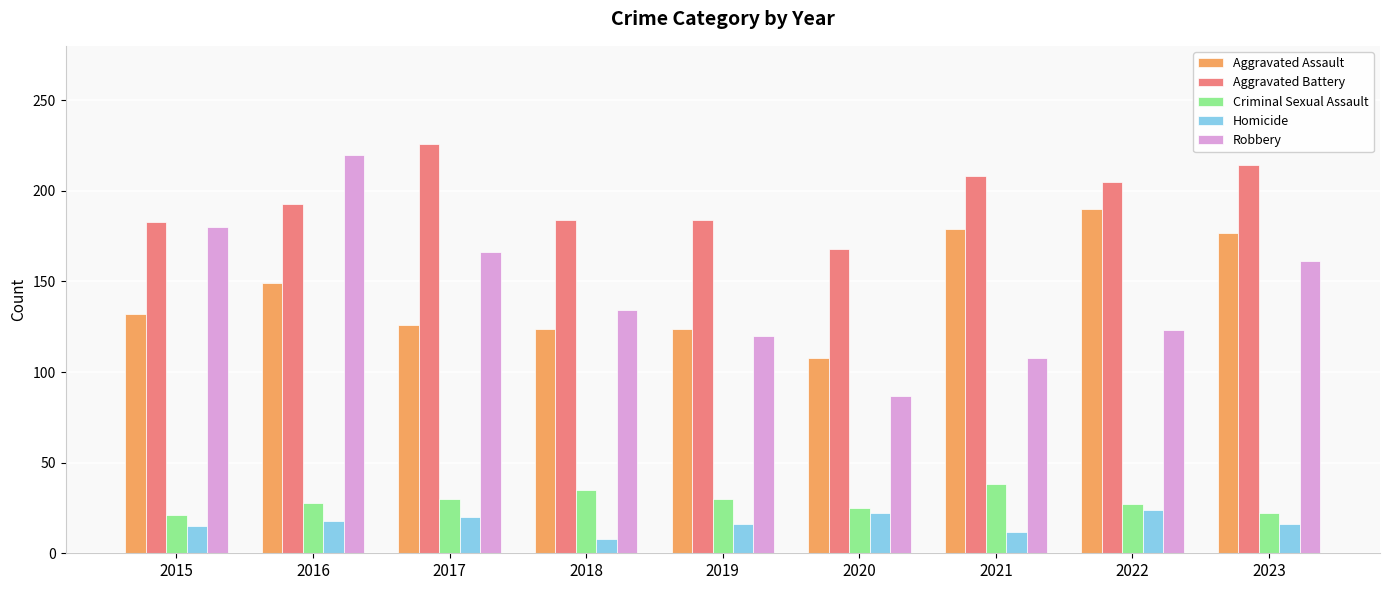

What is the difference between the highest and lowest values at 2021?

196